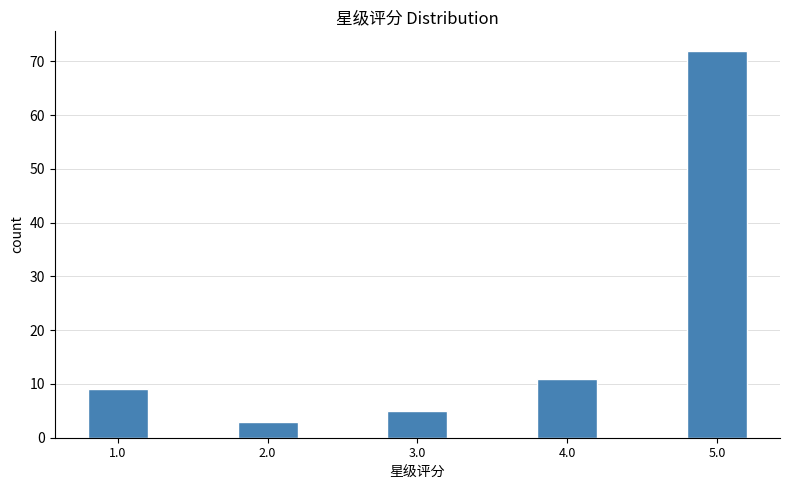

Reading left to right, what are all the values shown in this chart?

1.0=9	2.0=3	3.0=5	4.0=11	5.0=72